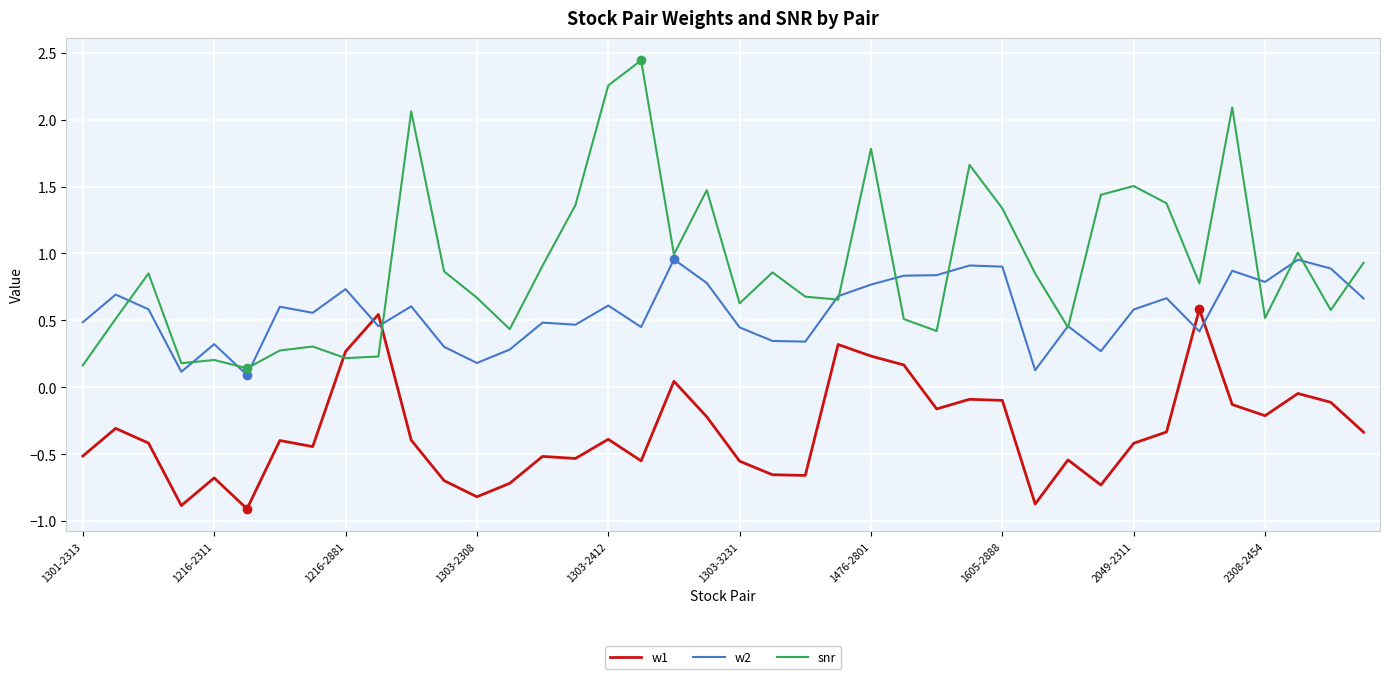

Rank the series by their average value, from lowest to highest.

w1, w2, snr